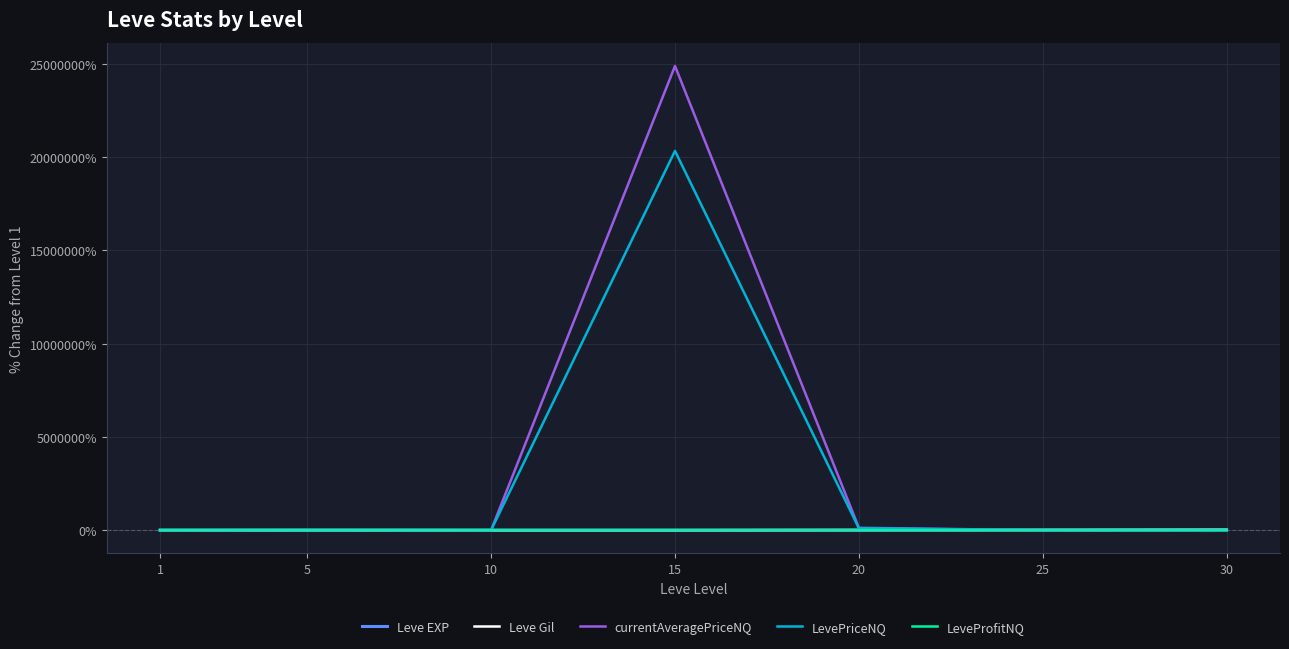

The value of LeveProfitNQ at 1 is 0.0. True or false?

True